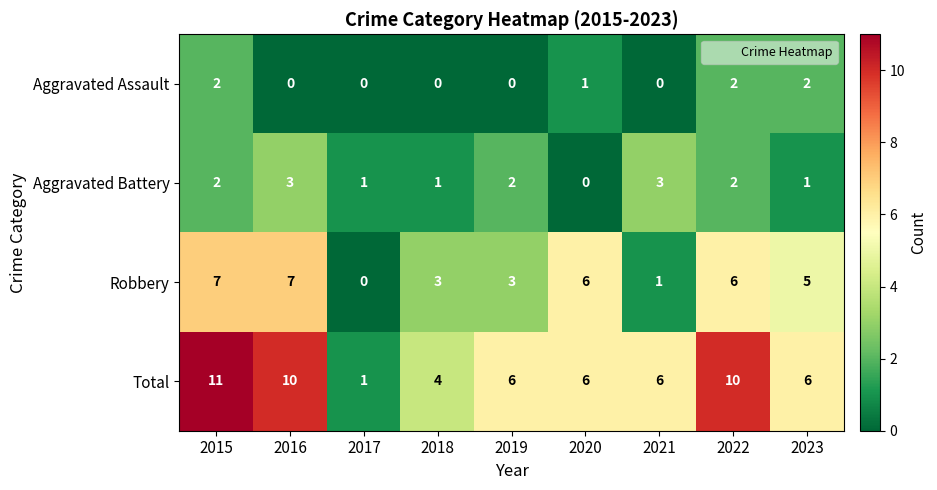

At how many categories does at least one series exceed 5?

7